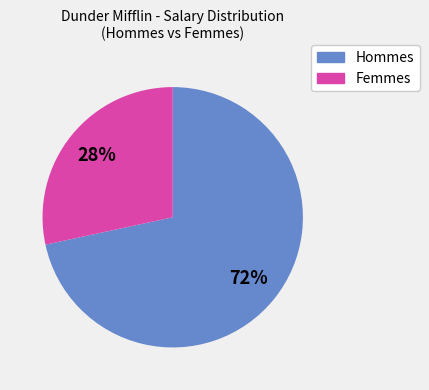

Is there any slice that represents more than half of the pie?

Yes